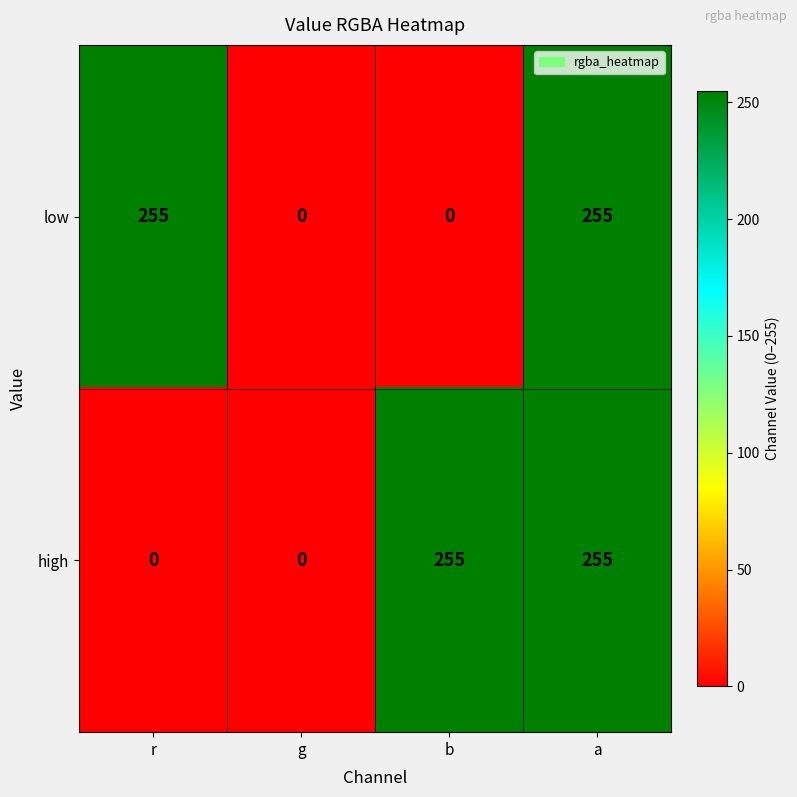

What is the greatest value displayed?

255